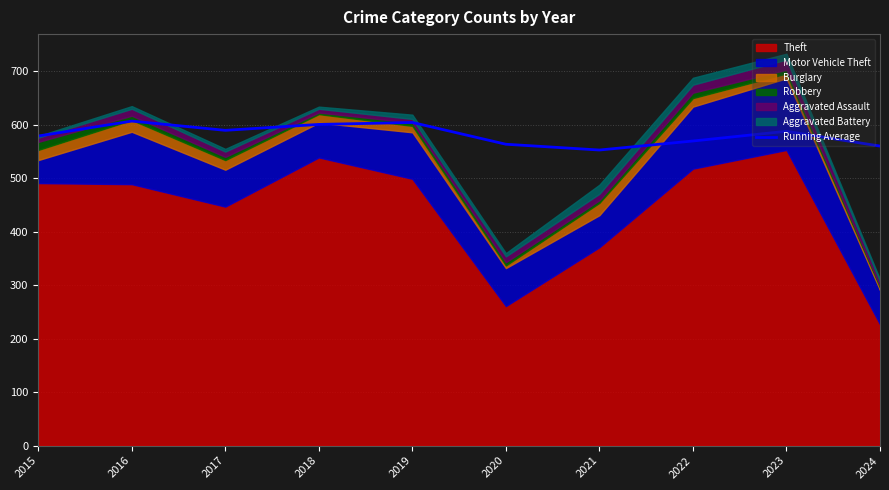

Does the chart have visible grid lines?

Yes